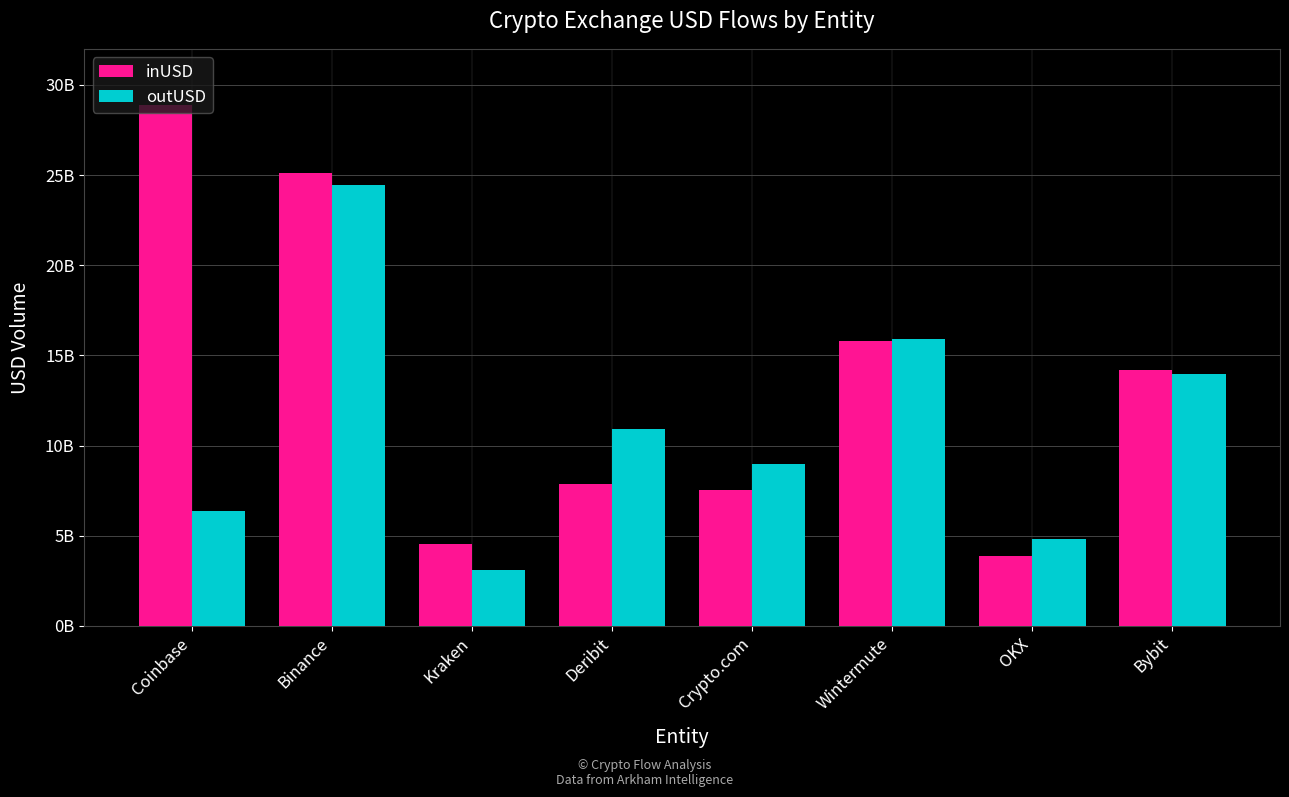

Between OKX and Wintermute, which is larger?

Wintermute